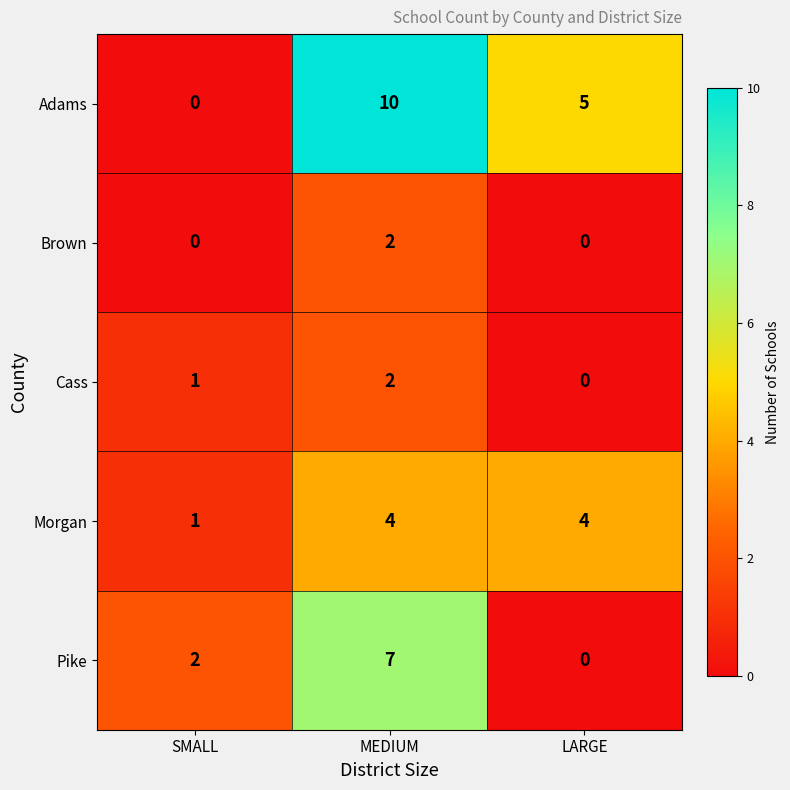

Reading right to left, list all the values displayed in this chart.

Adams: 5	10	0
Brown: 0	2	0
Cass: 0	2	1
Morgan: 4	4	1
Pike: 0	7	2